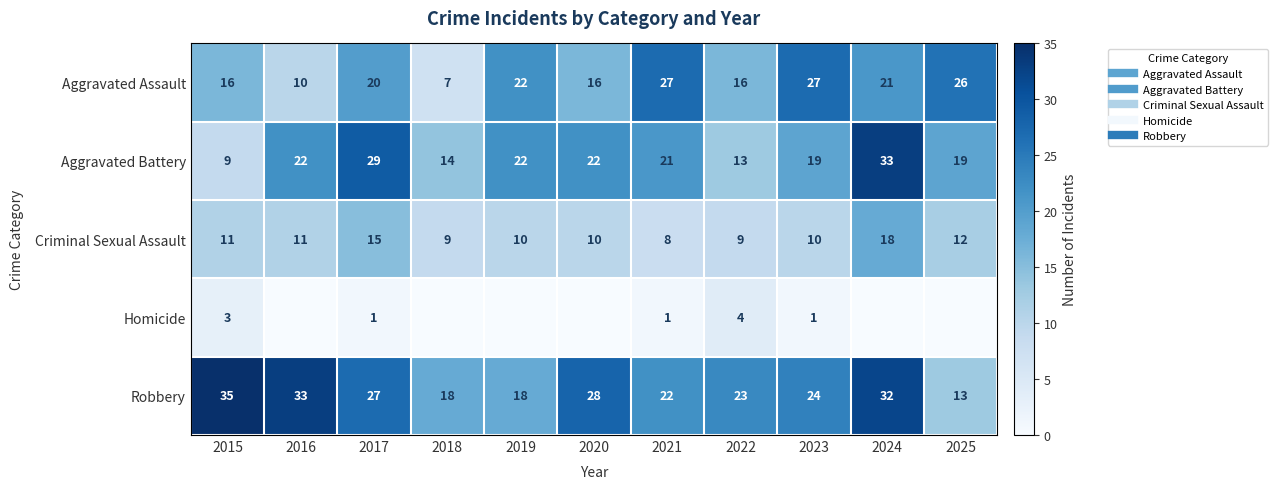

List the labels in order of Homicide value, smallest first.

2016, 2018, 2019, 2020, 2024, 2025, 2017, 2021, 2023, 2015, 2022